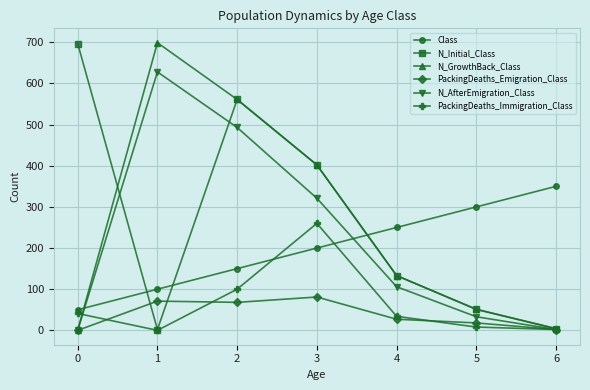

At which label does N_AfterEmigration_Class first exceed 106?

1